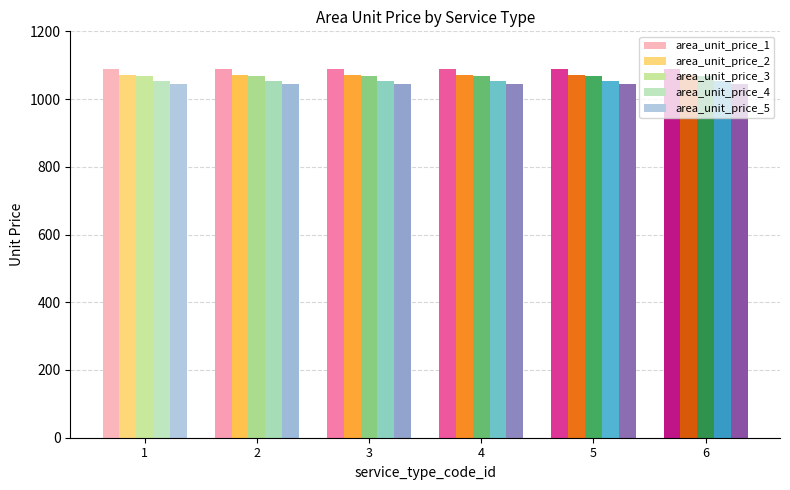

What is the minimum value shown in the chart?

1045